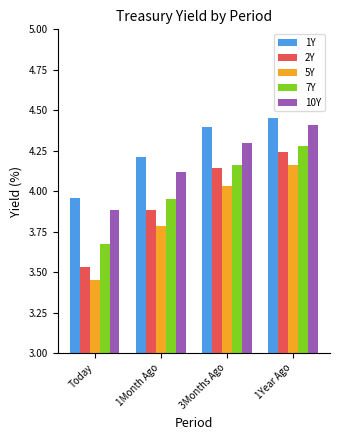

Which series has the largest total across all categories?

1Y